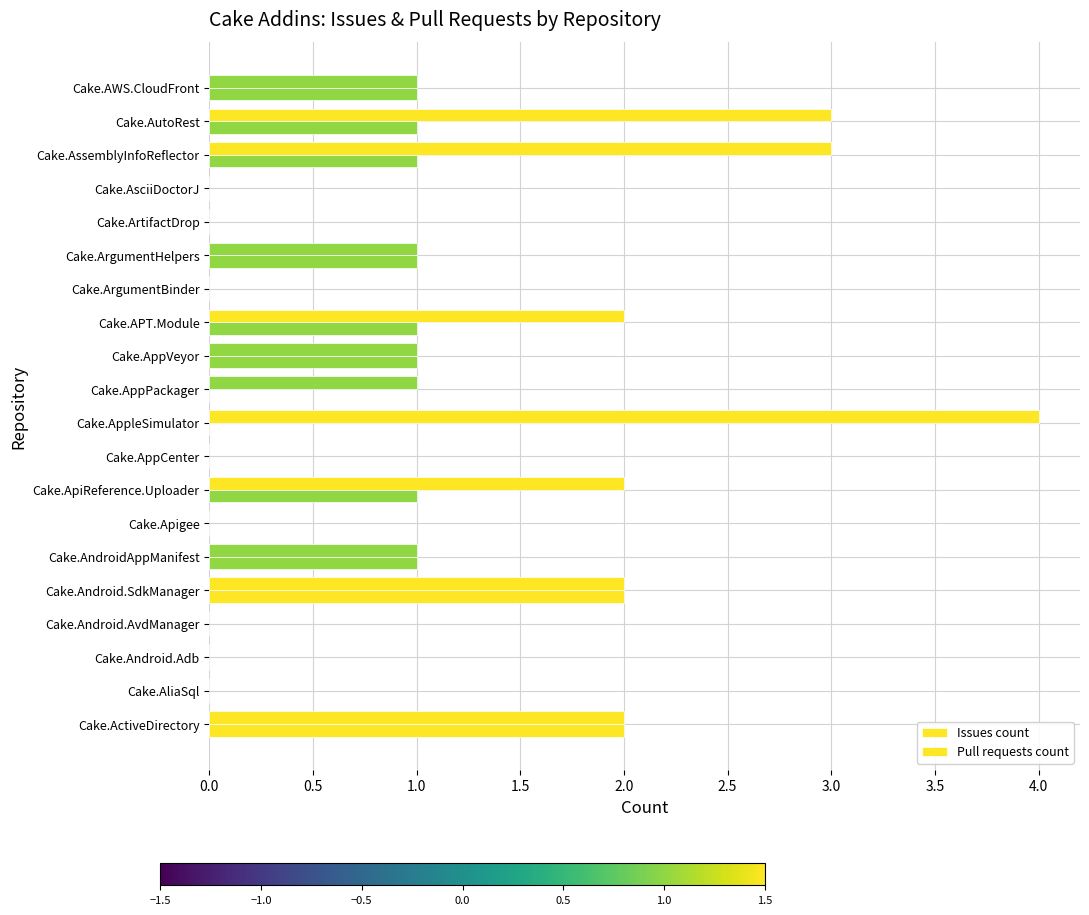

How many data points does each series have?

20